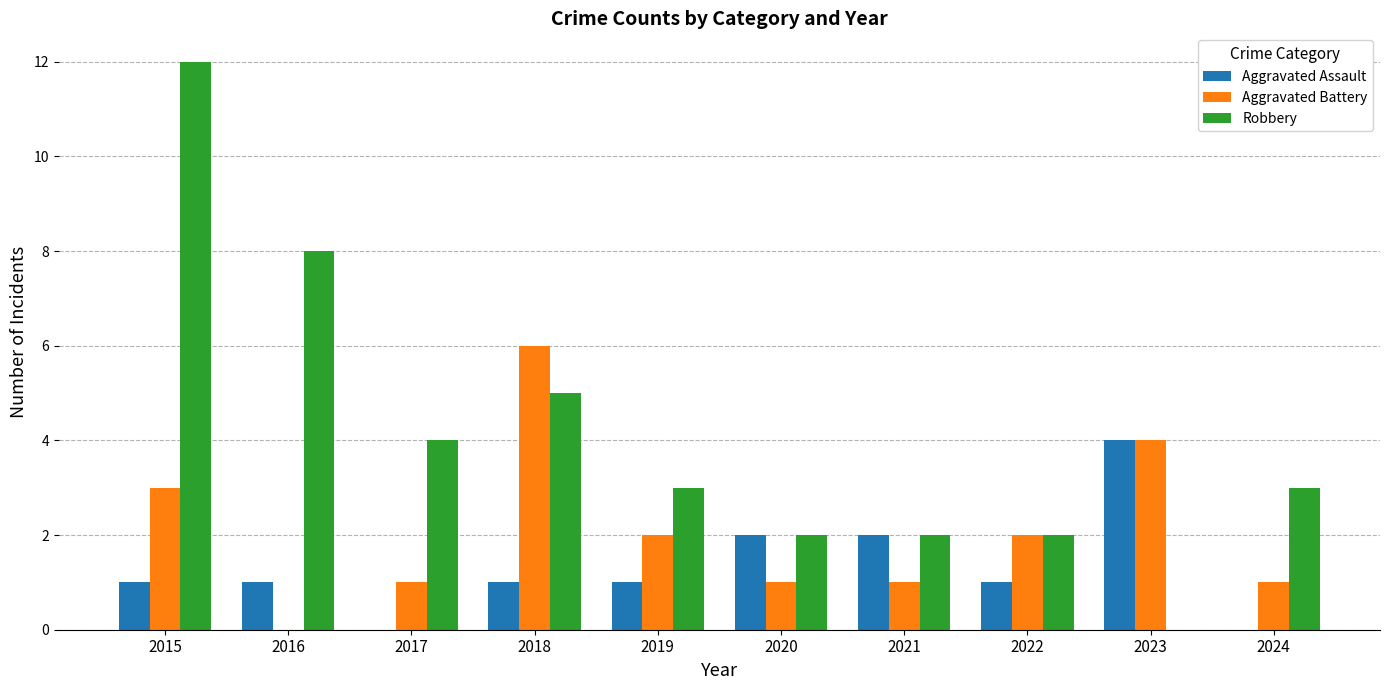

Count the Aggravated Assault values in the range 1 to 2.

7